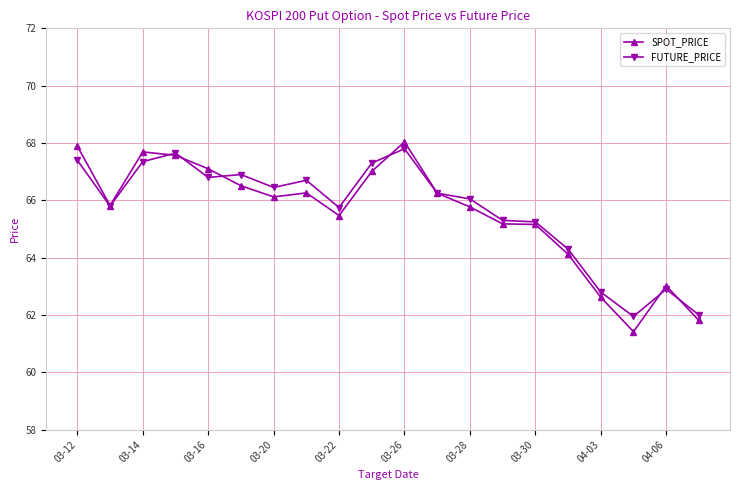

What is the value of the SPOT_PRICE point at the 16th from the left?

64.1